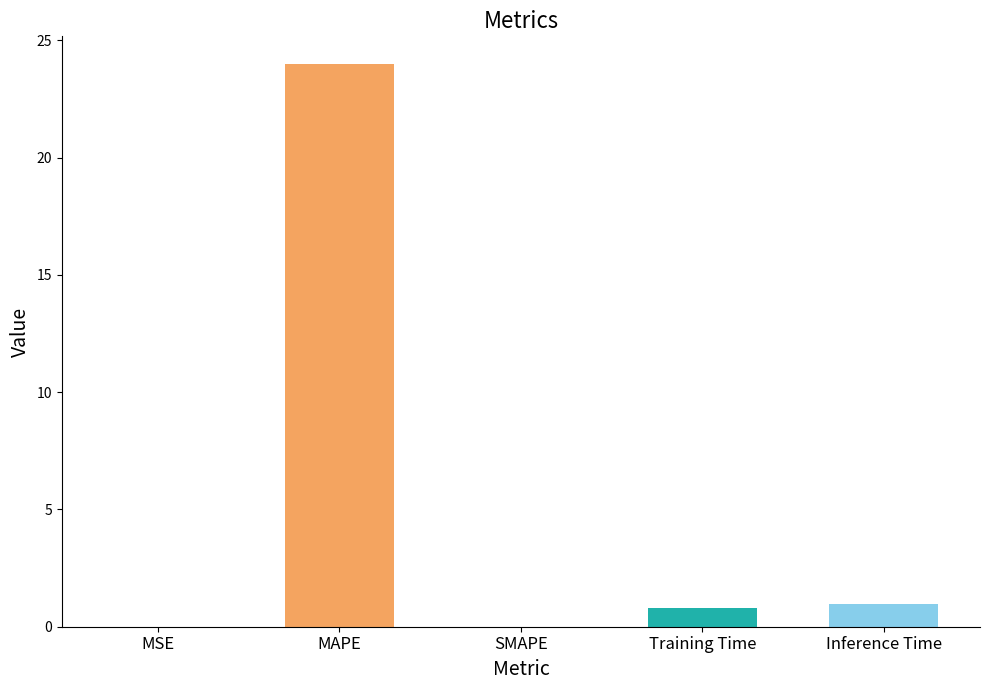

What is the sum of all values?

25.7